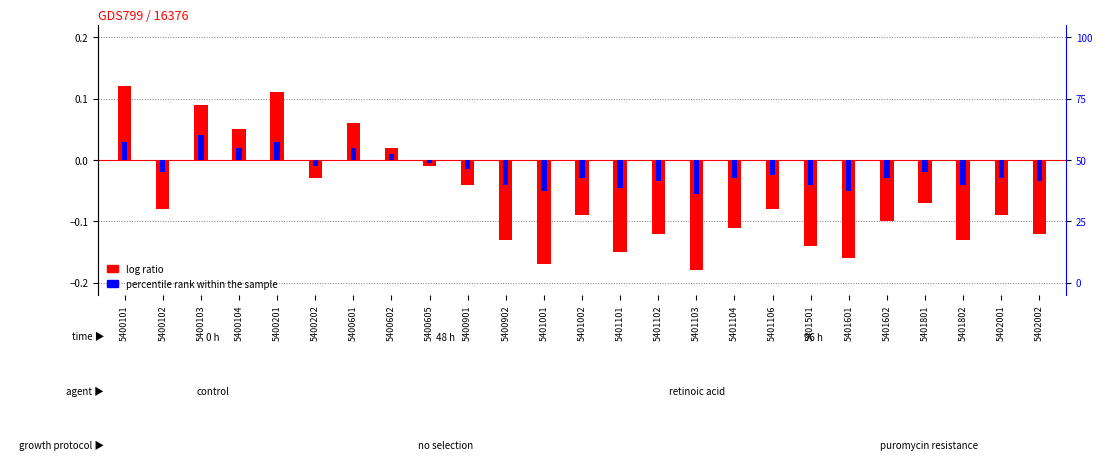

What is the difference between the percentile rank within the sample values at 5401001 and 5400601?

0.1